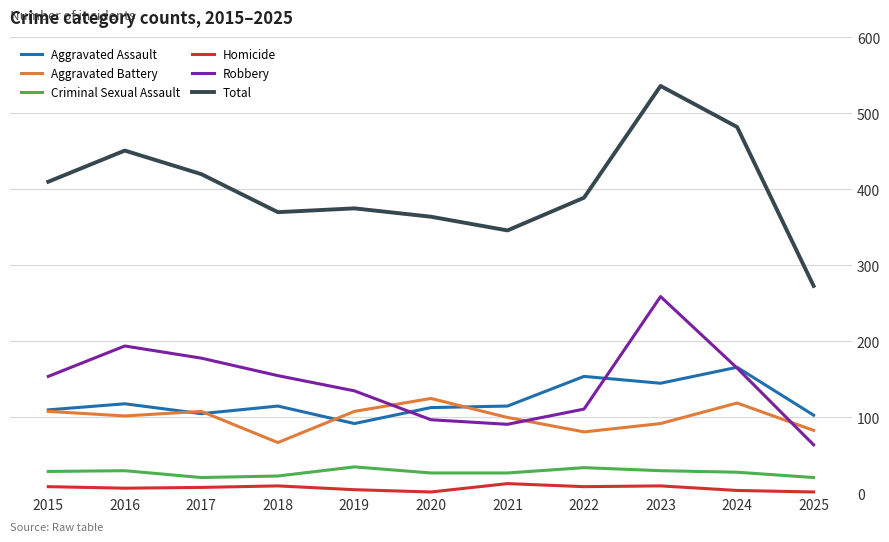

At which label does Aggravated Battery reach its minimum?

2018